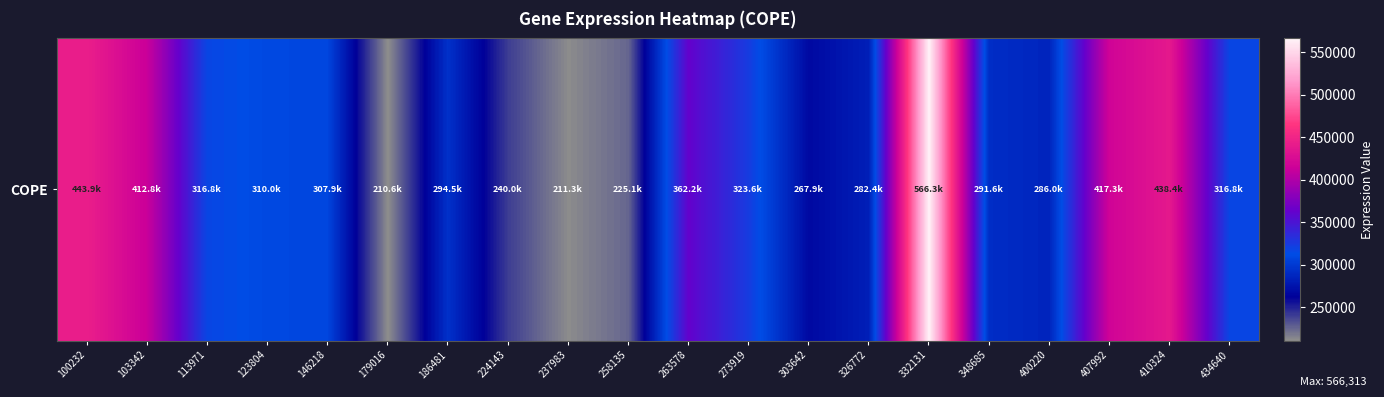

How many categories are shown in the chart?

20